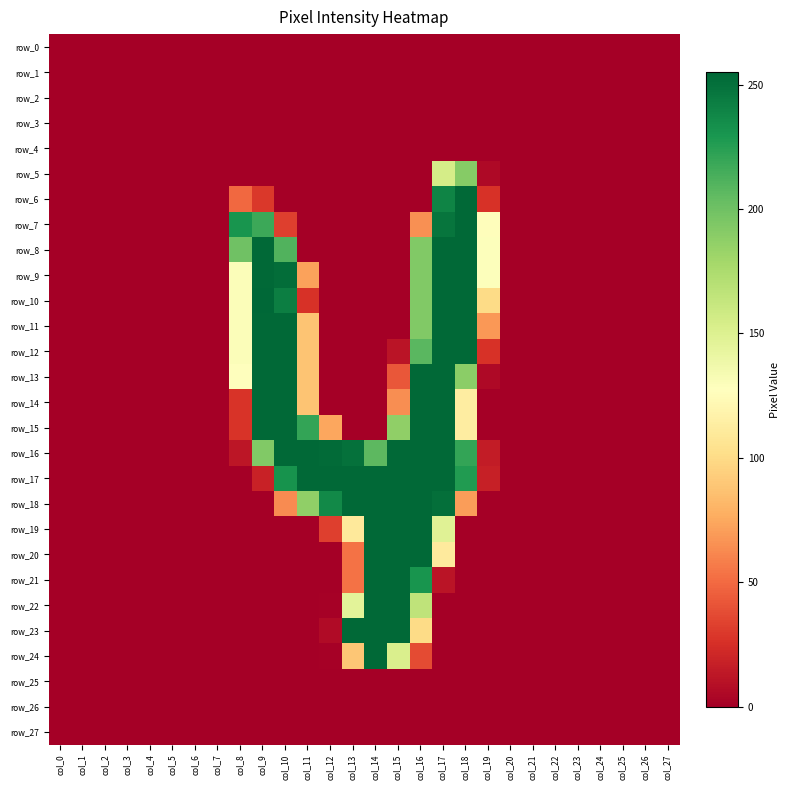

Is the value of row_27 at col_17 greater than the value of row_16 at col_24?

No